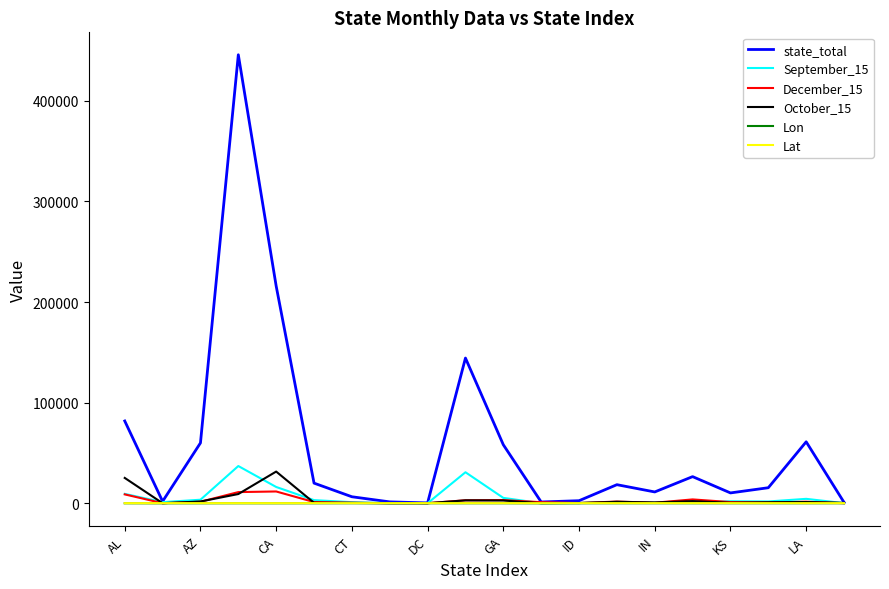

Which series has the largest total across all categories?

state_total